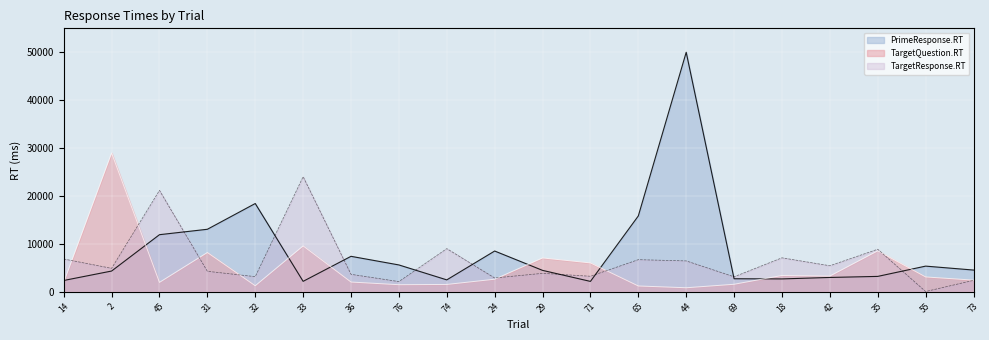

At how many categories does at least one series exceed 7734?

10